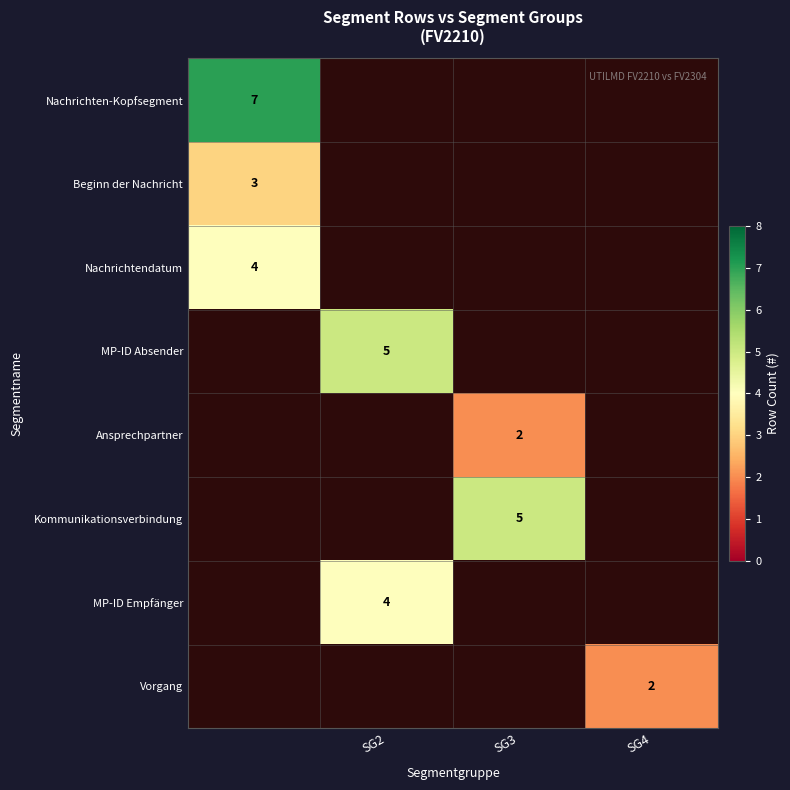

At how many categories does at least one series exceed 5?

1